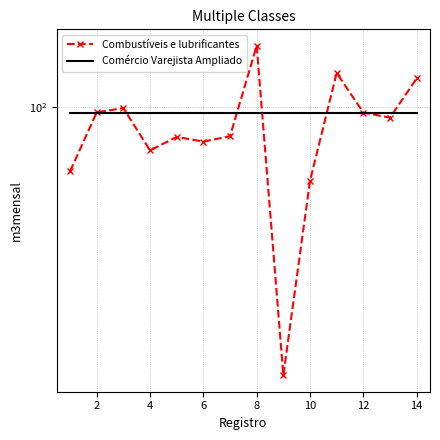

True or false: Combustíveis e lubrificantes and Comércio Varejista Ampliado intersect in this chart.

True